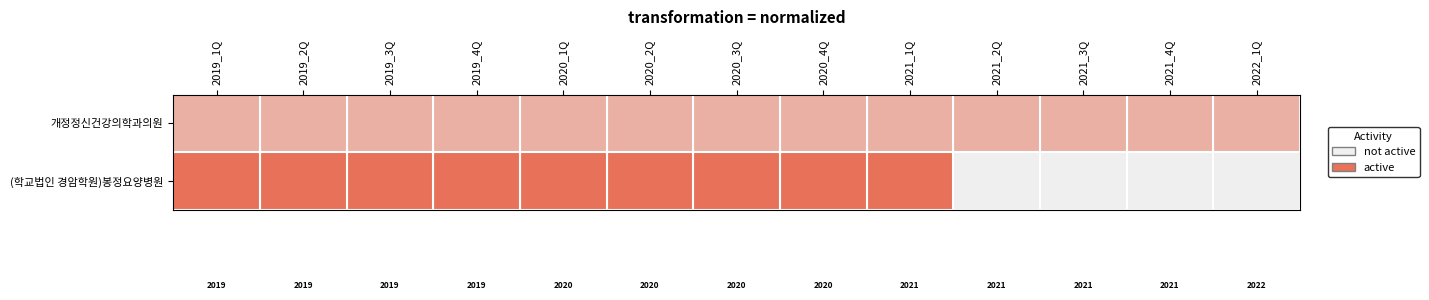

Which category has the lowest value across all series?

2021_2Q